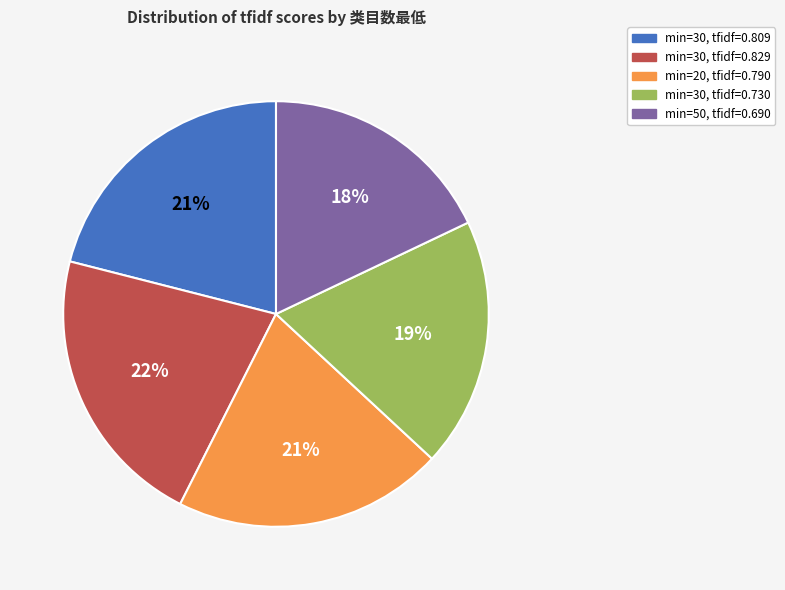

To the nearest percent, what is the difference between the largest and smallest slice percentages?

4%